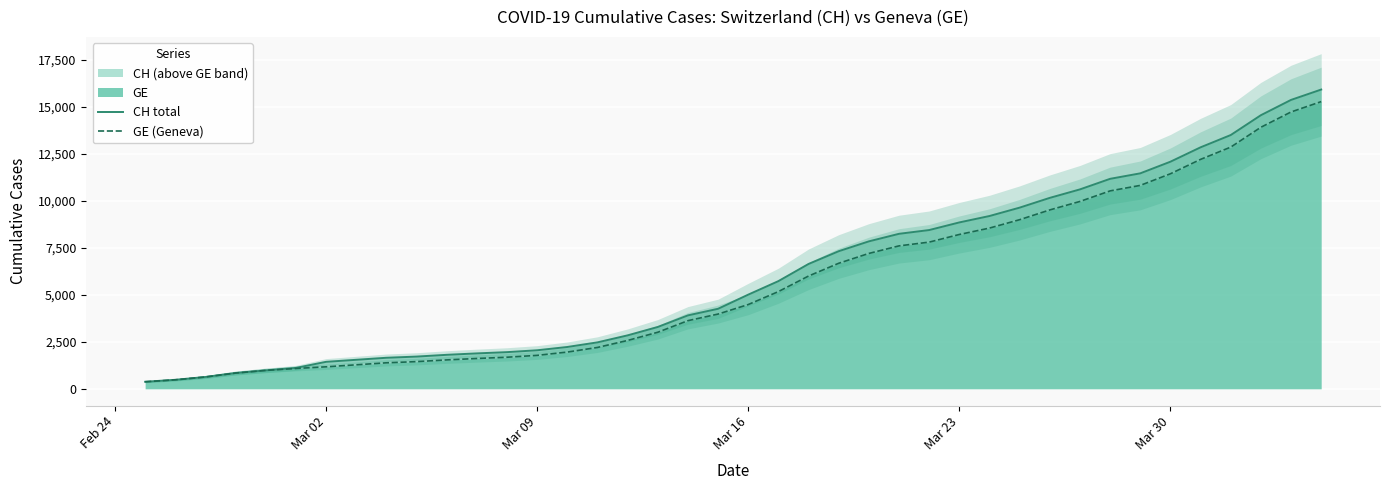

What is the maximum value for GE (Geneva)?

15284